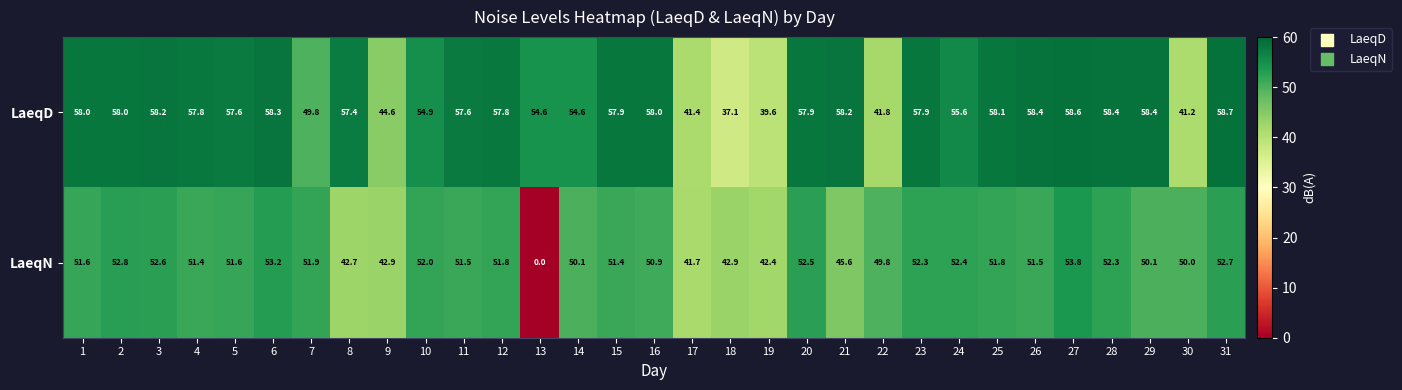

How many distinct data groups are displayed?

2